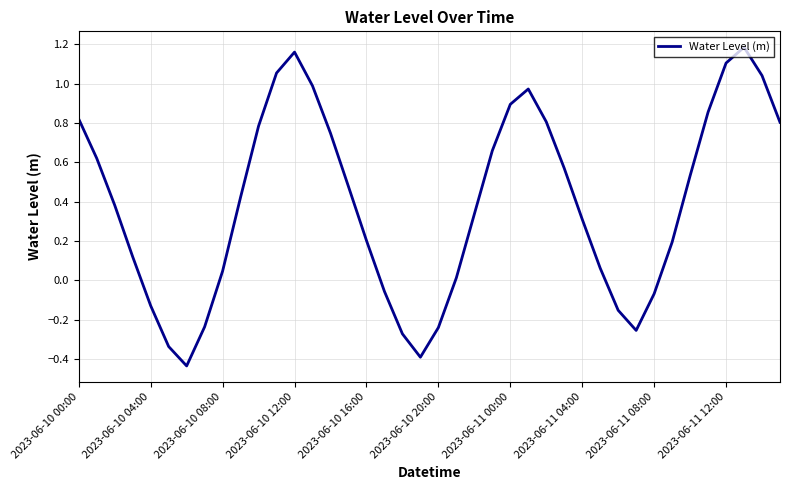

What is the difference between the maximum and minimum values?

1.6